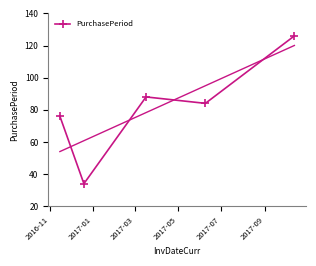

Count the number of data series in this chart.

1